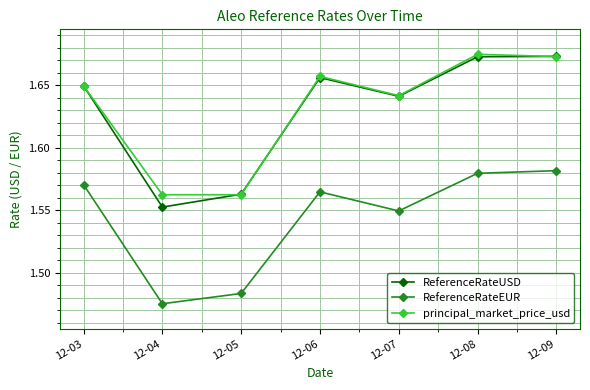

In principal_market_price_usd, how many points are lower than both neighbors (excluding endpoints)?

2